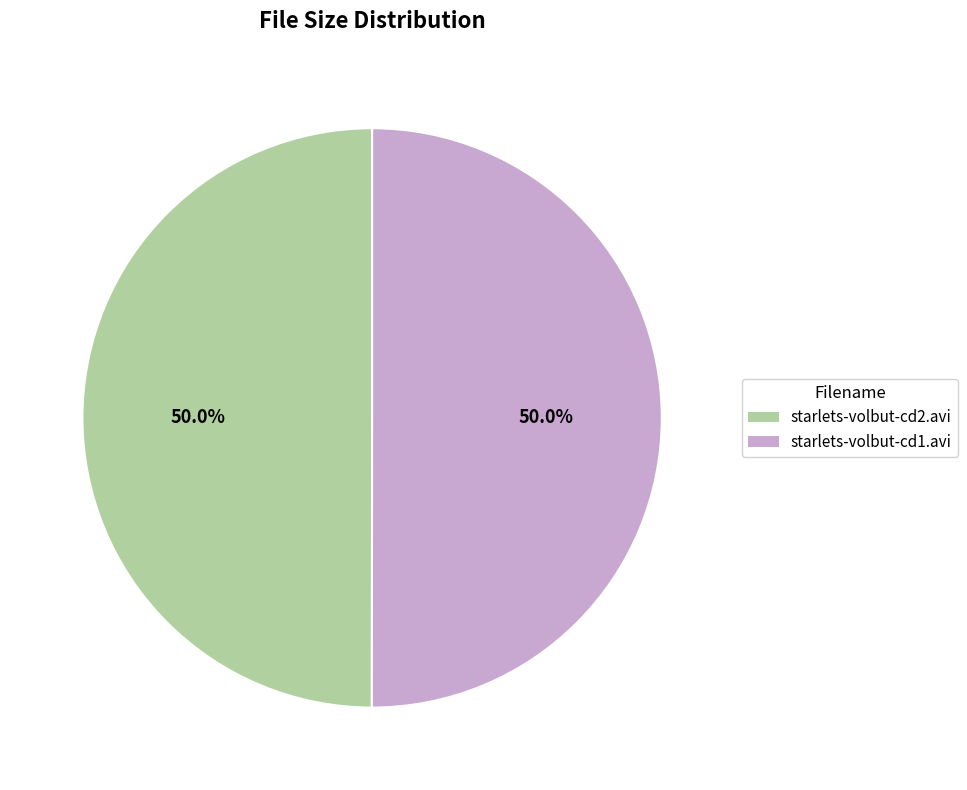

What is the ratio of the value at starlets-volbut-cd1.avi to the value at starlets-volbut-cd2.avi?

1.0